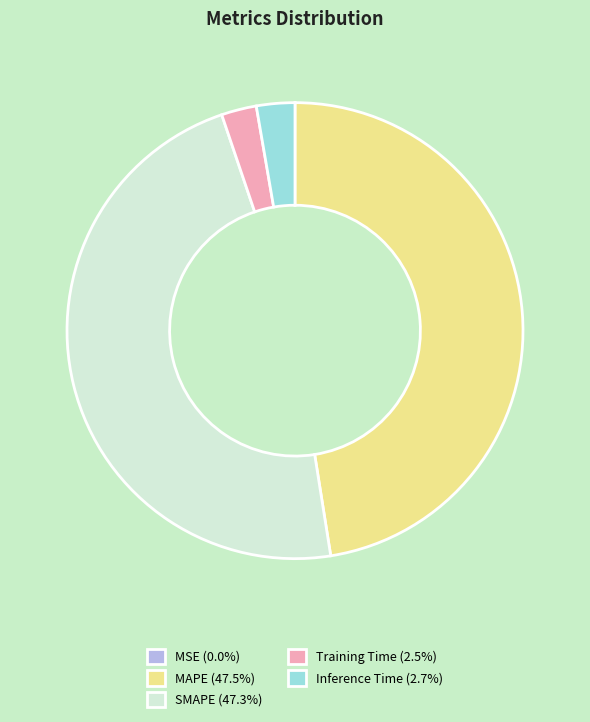

Combined, do SMAPE (47.3%) and MAPE (47.5%) account for over 50%?

Yes